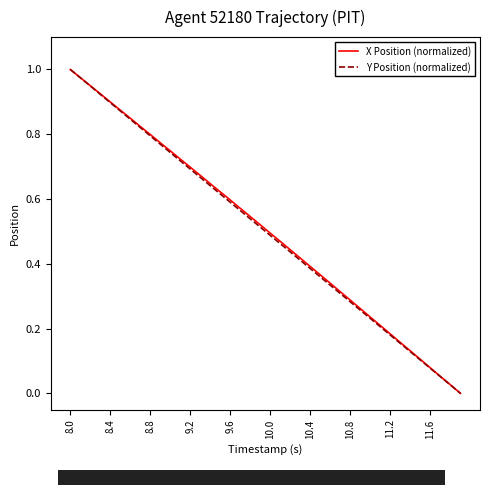

True or false: Y Position (normalized) has more than 0 interior local peaks.

False